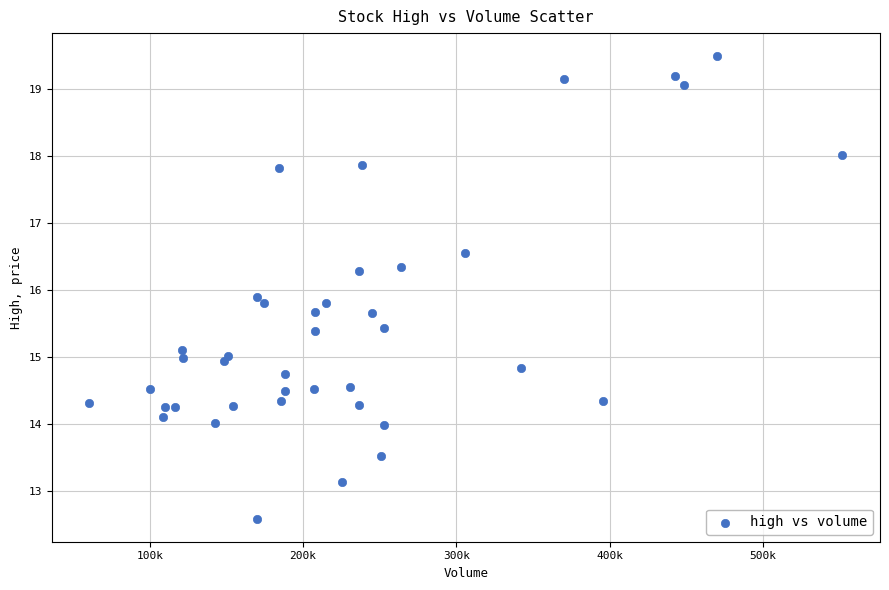

What Y value in the scatter plot is closest to 16?

15.9